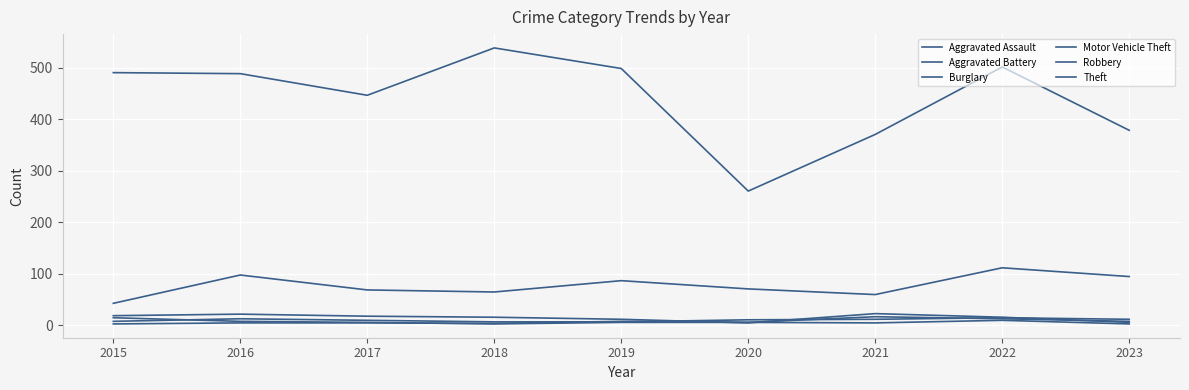

At which label does Robbery reach its minimum?

2018